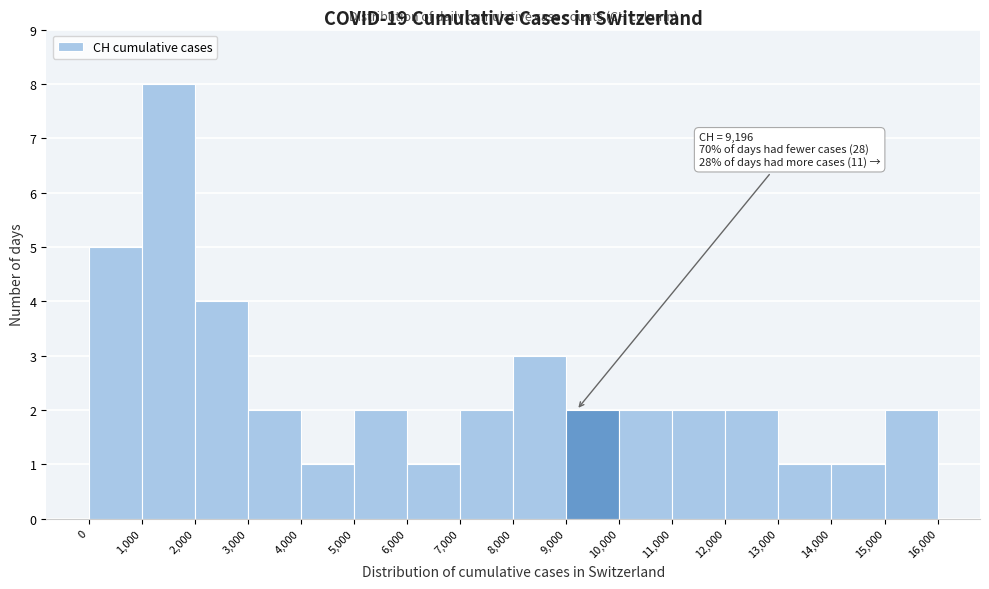

Over which range of the x-axis is the bar tallest?

1,000 to 2,000